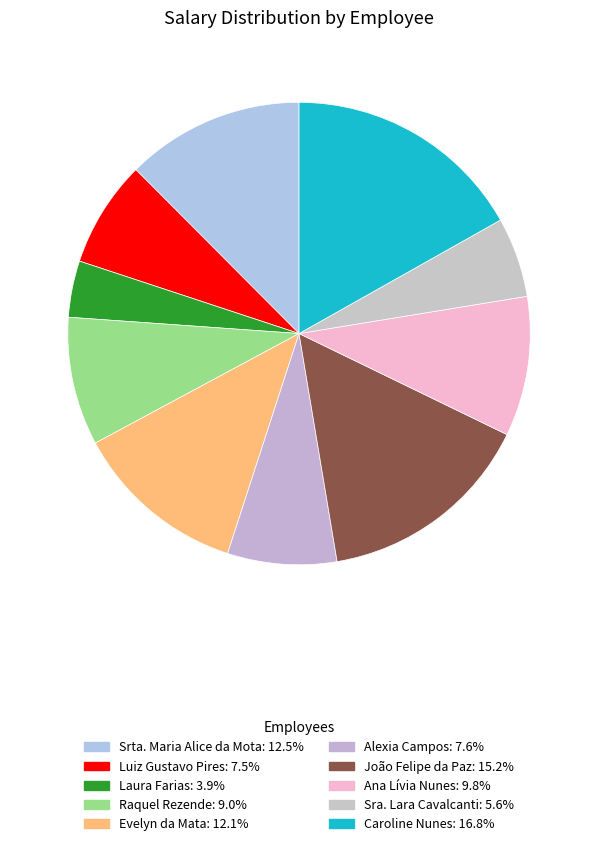

What is the smallest slice in the pie chart?

Laura Farias